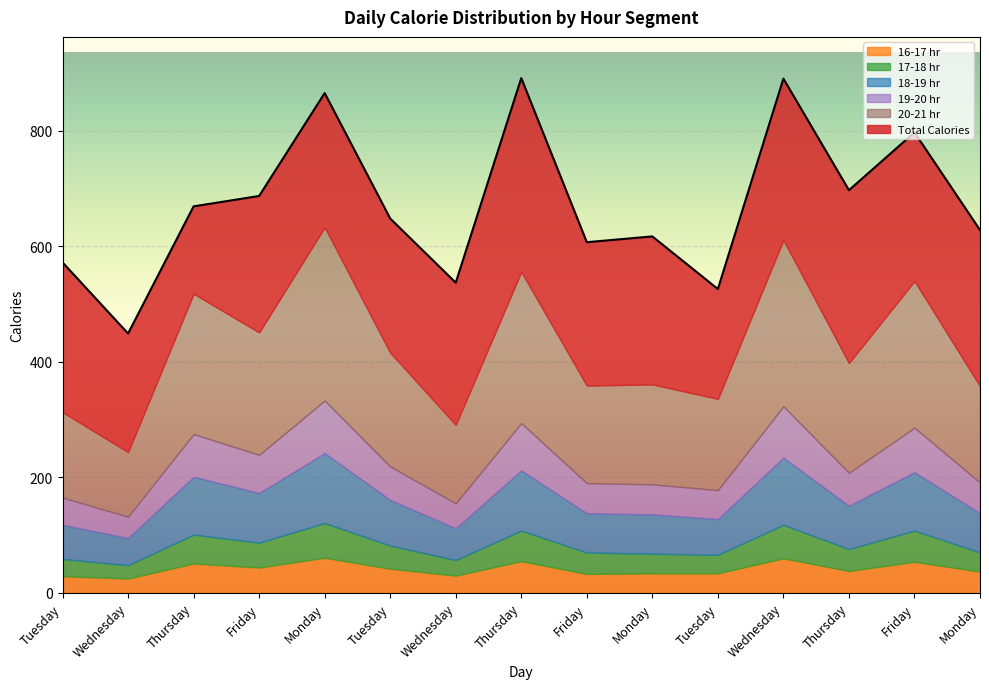

Where does the 16-17 hr series first go above 38?

Thursday